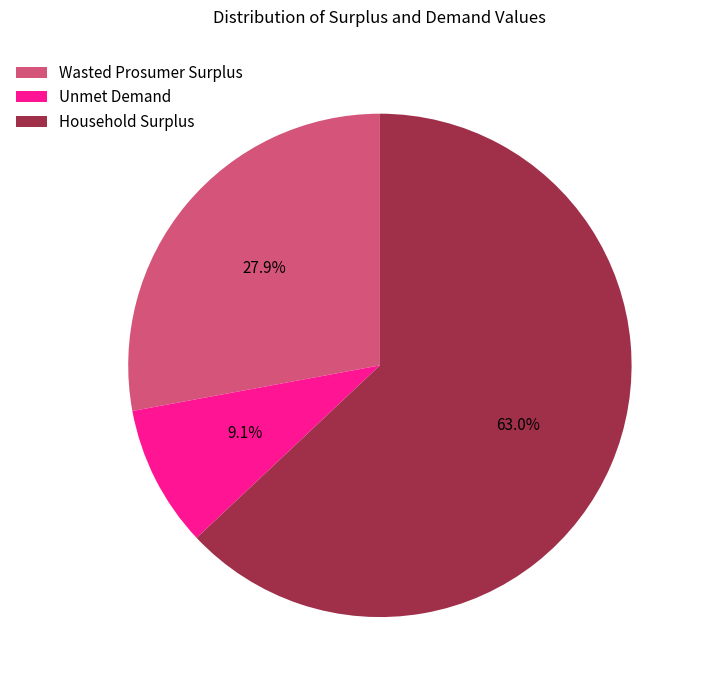

What is the total percentage of Wasted Prosumer Surplus and Unmet Demand?

37.0%